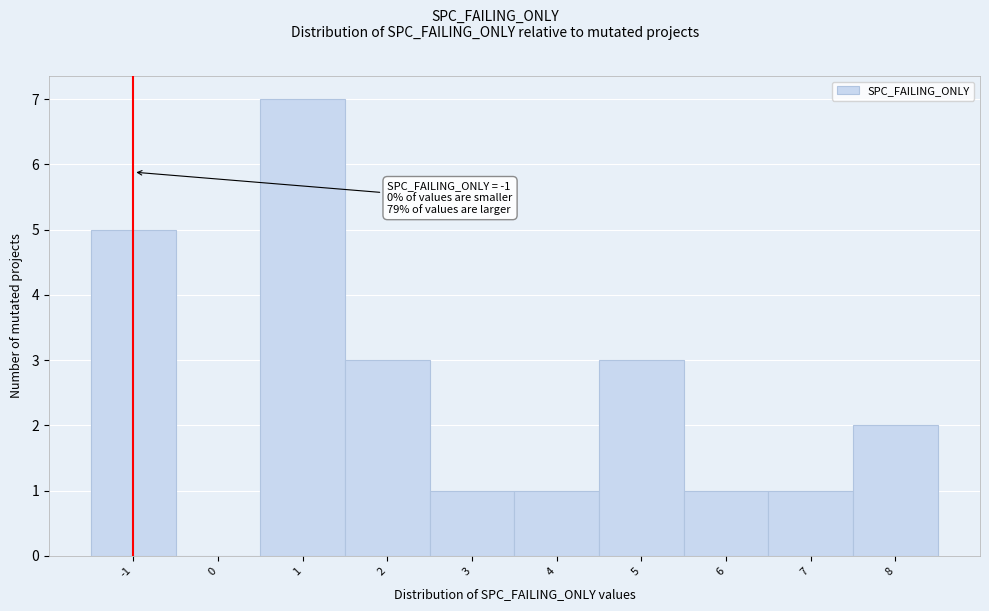

Which range on the x-axis has the tallest bar?

0.5 to 1.5